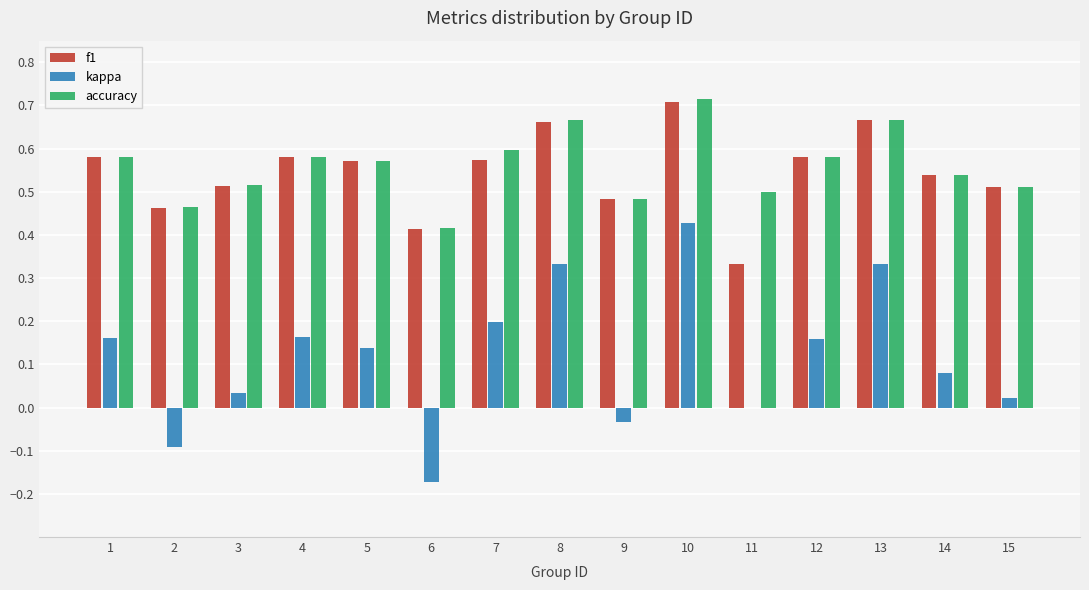

Which category has the highest value in the f1 series?

10